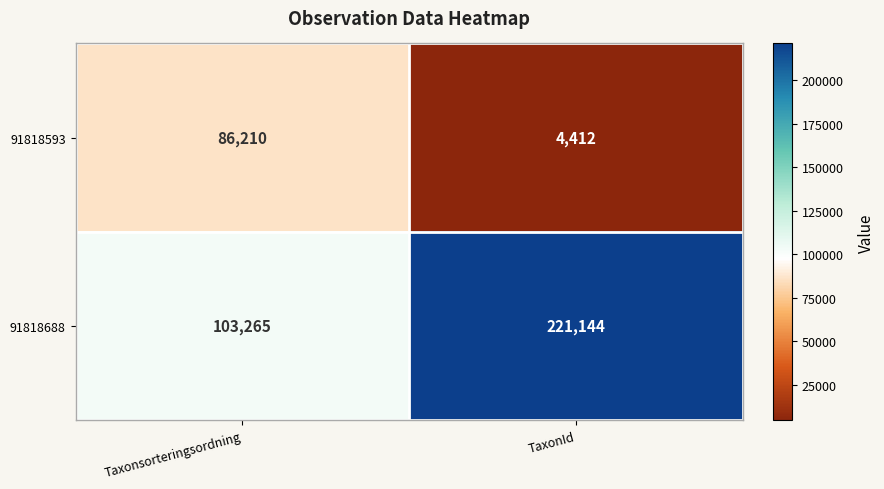

True or false: 91818688 has a value of 153545 at Taxonsorteringsordning.

False